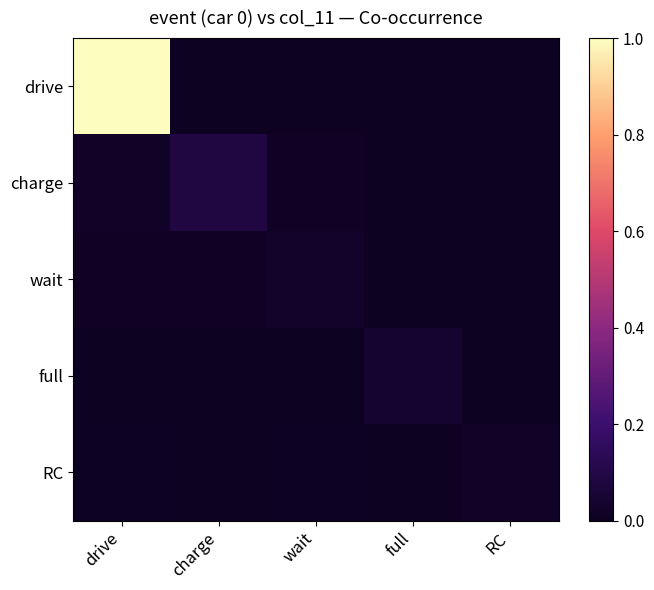

Which has a higher value, charge or wait?

charge